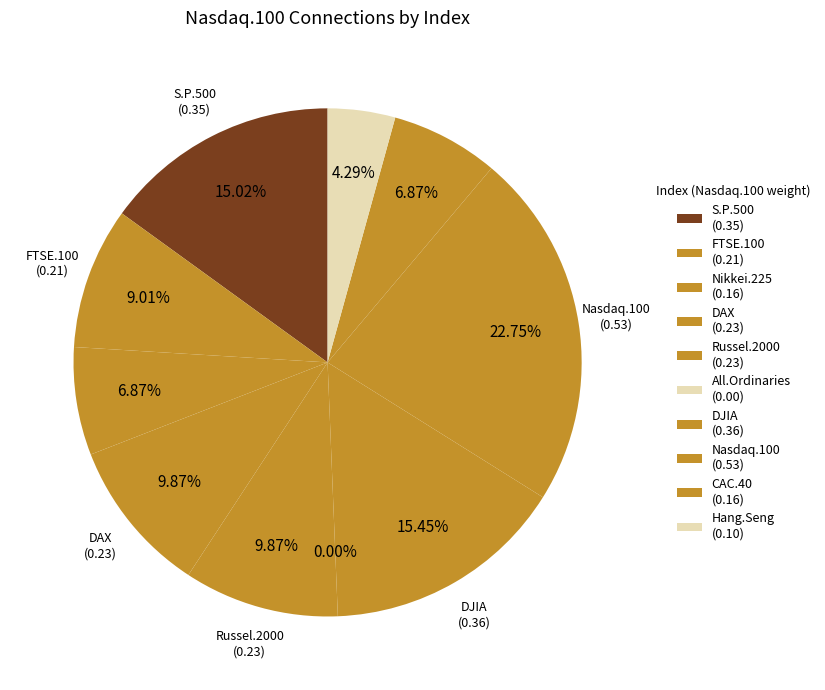

To the nearest percent, what portion does Russel.2000 represent?

10%